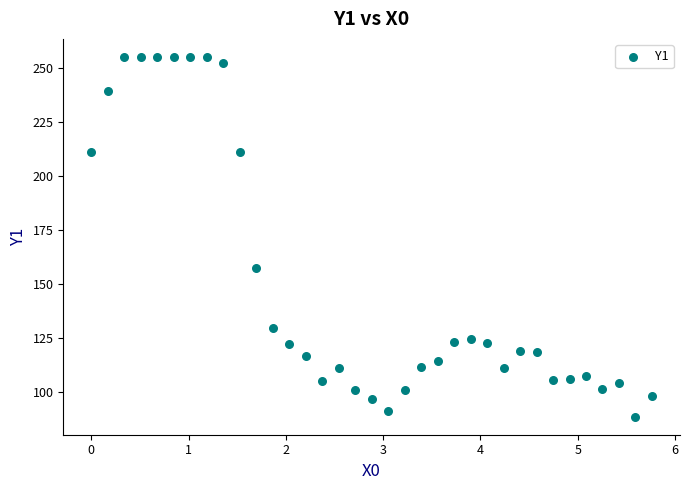

What is the range of Y values (max minus min)?

166.4